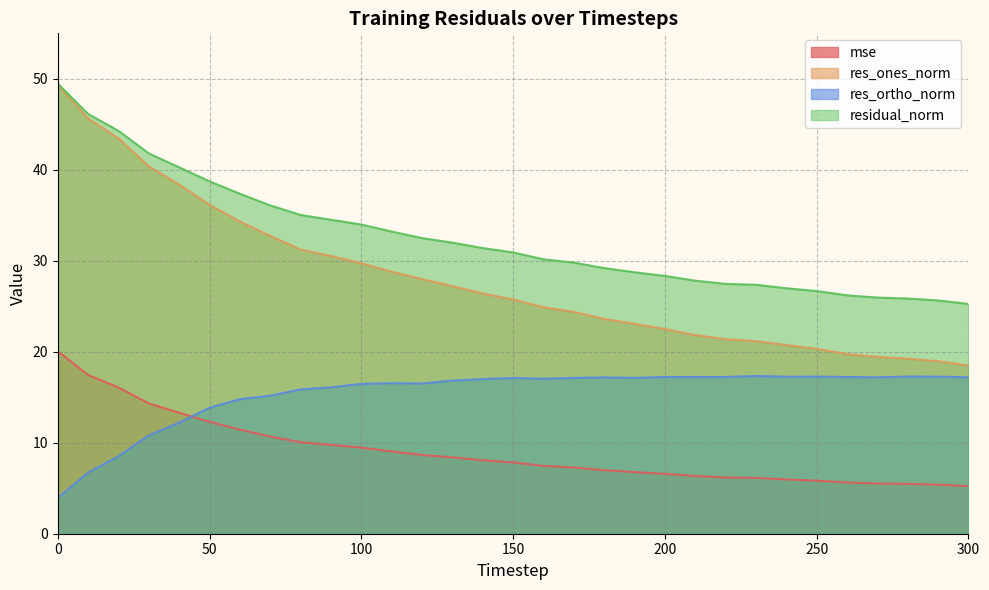

True or false: res_ones_norm and res_ortho_norm cross at least once.

False